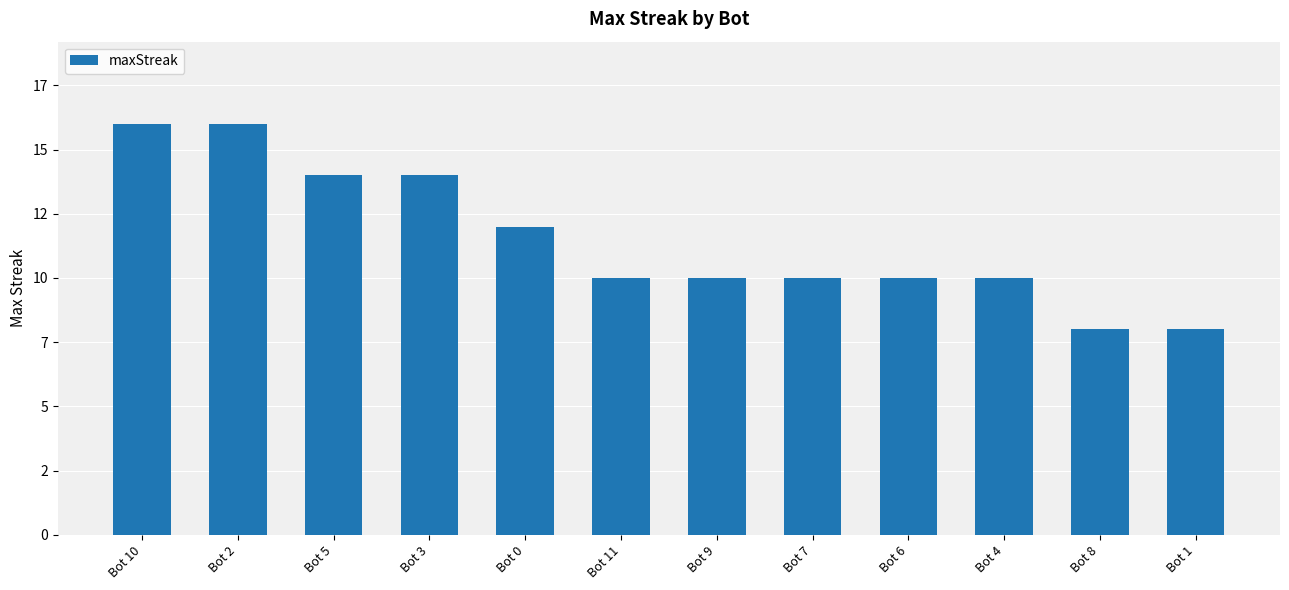

Does the chart contain any negative values?

No